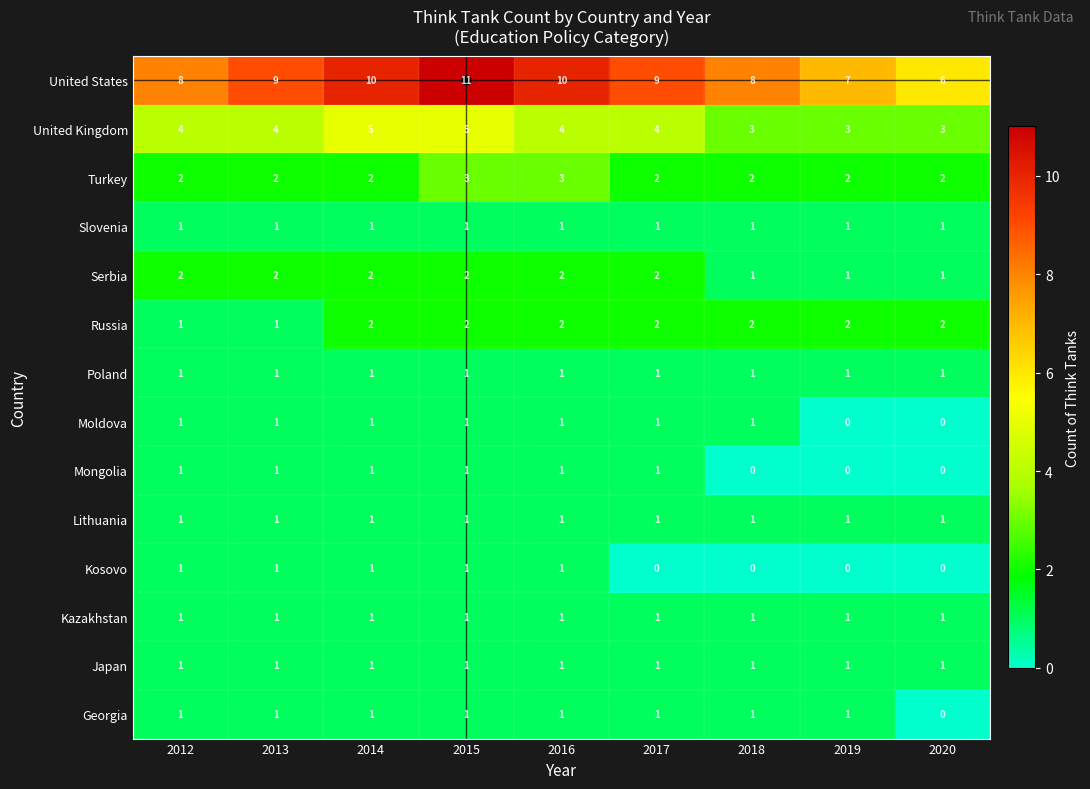

How many Serbia values are between 1 and 2?

9